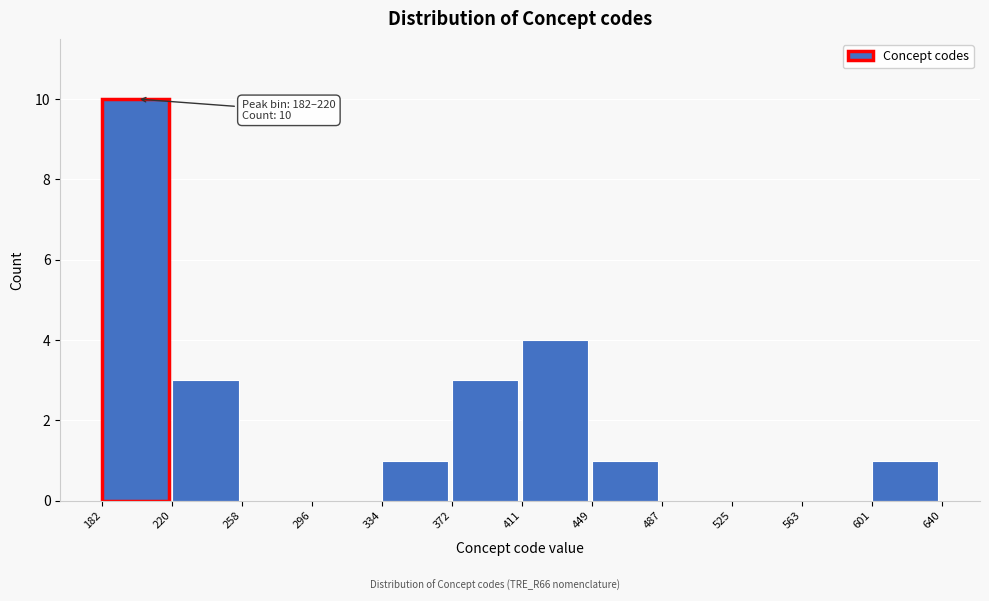

Which range on the x-axis has the tallest bar?

182 to 220